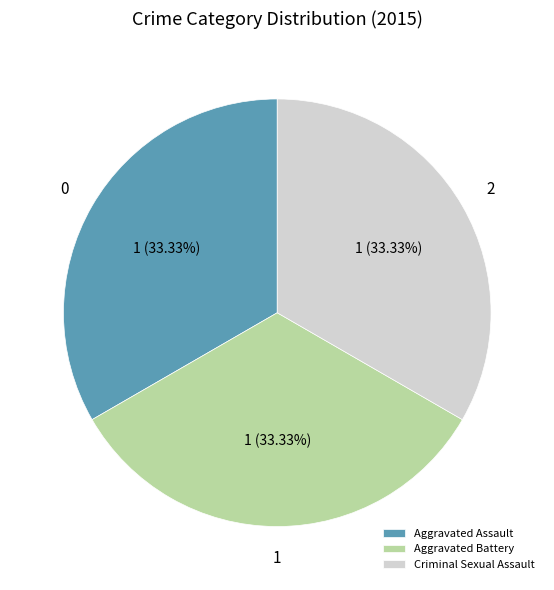

Count the number of slices in the pie.

3